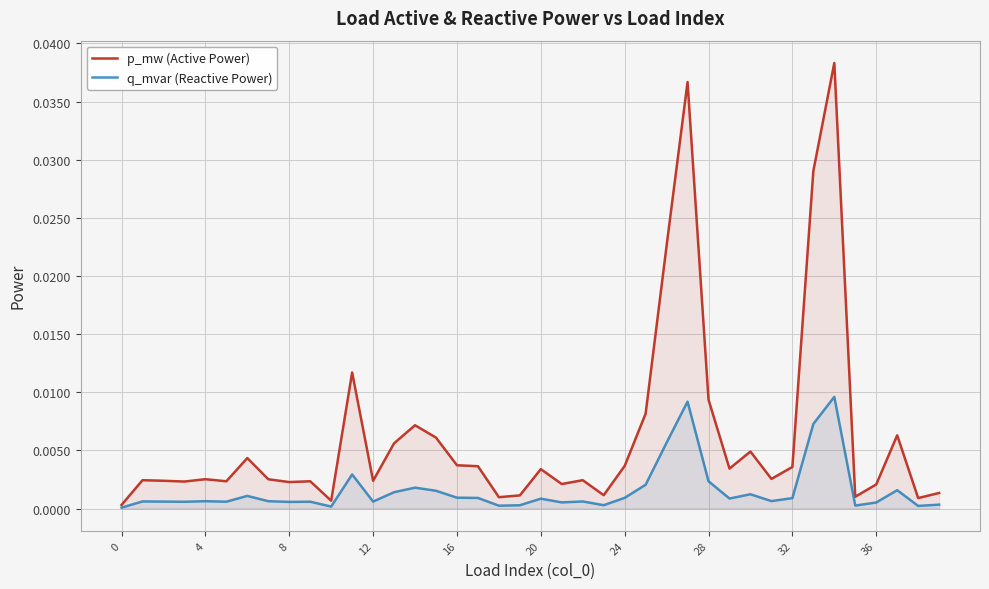

Rank the series by their maximum value, from lowest to highest.

q_mvar (Reactive Power), p_mw (Active Power)